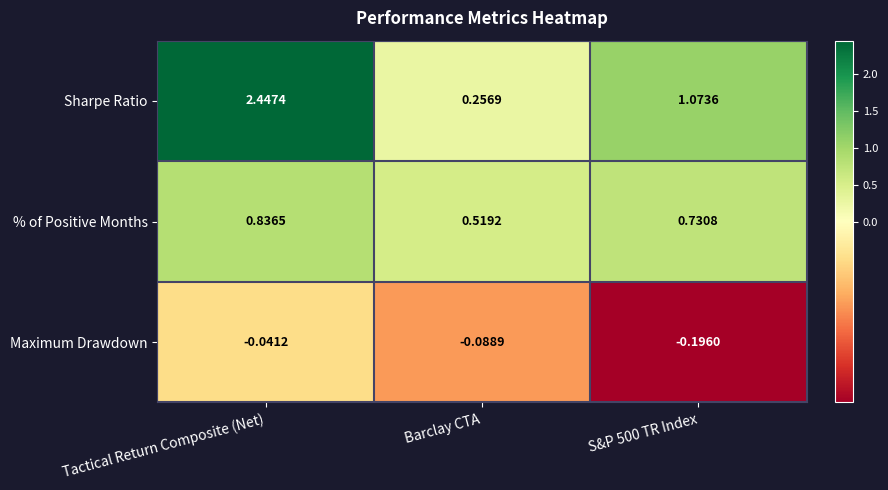

Between Tactical Return Composite (Net) and S&P 500 TR Index, which series saw the biggest shift?

Sharpe Ratio